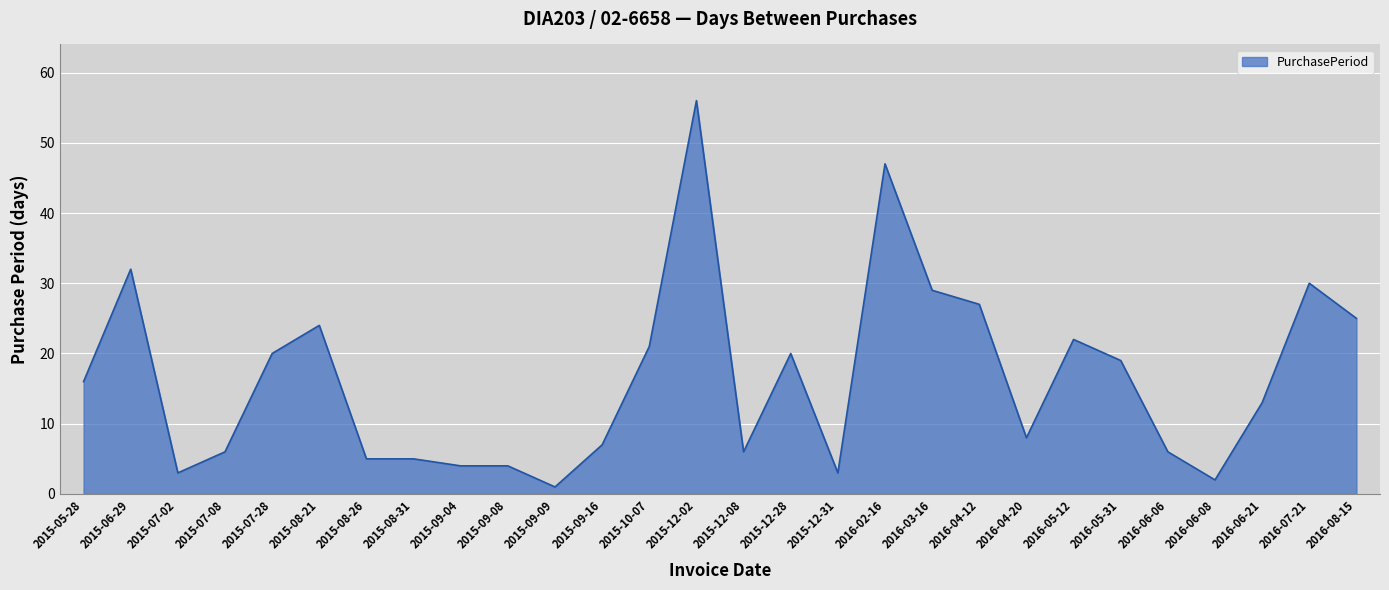

What is the difference between the values at 2015-08-26 and 2016-05-12?

17